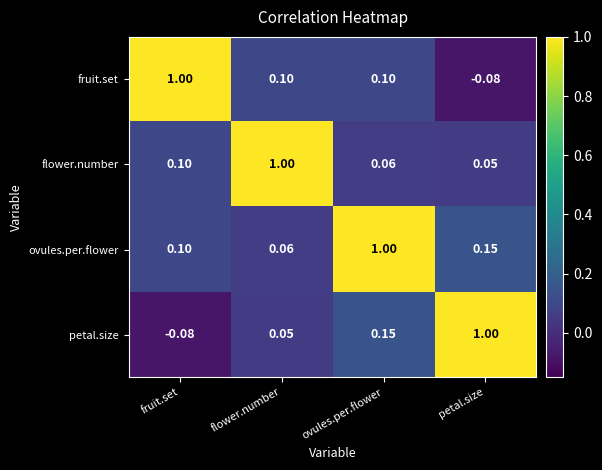

Is the value of ovules.per.flower at ovules.per.flower greater than the value of fruit.set at ovules.per.flower?

Yes